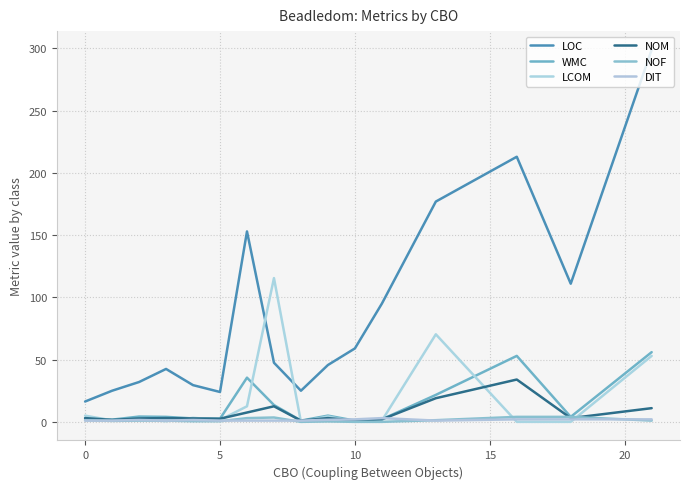

What are all the series names shown in the legend?

LOC, WMC, LCOM, NOM, NOF, DIT